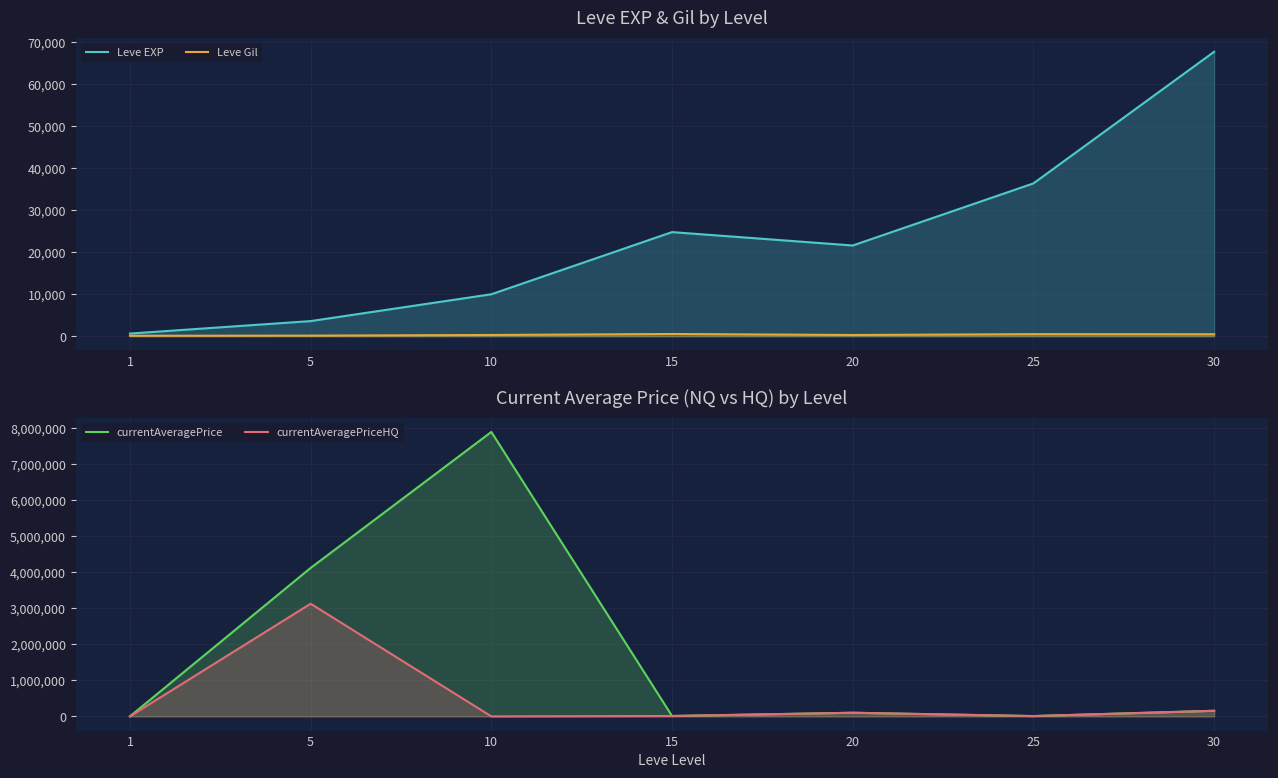

What is the value of the currentAveragePrice point at the 5th from the left?

100000.0